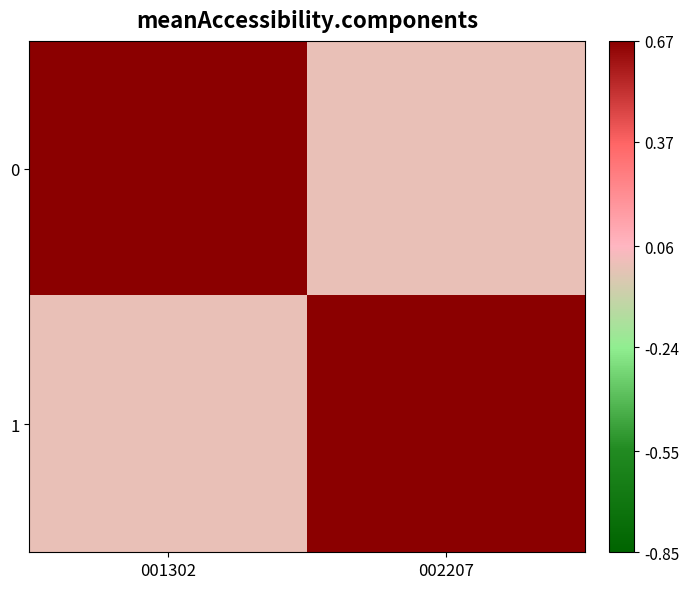

What is the total value across all series at 001302?

8.0